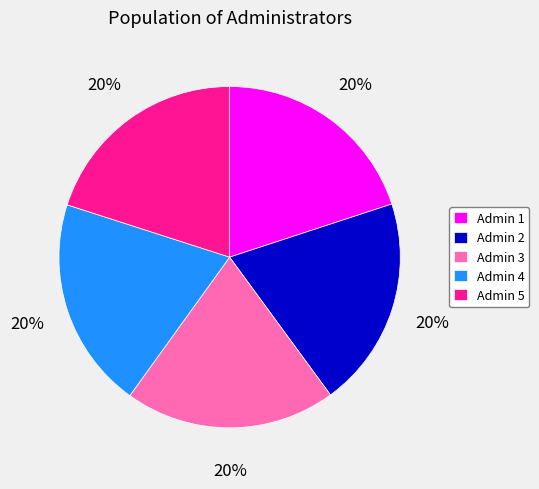

Is there any slice that represents more than half of the pie?

No